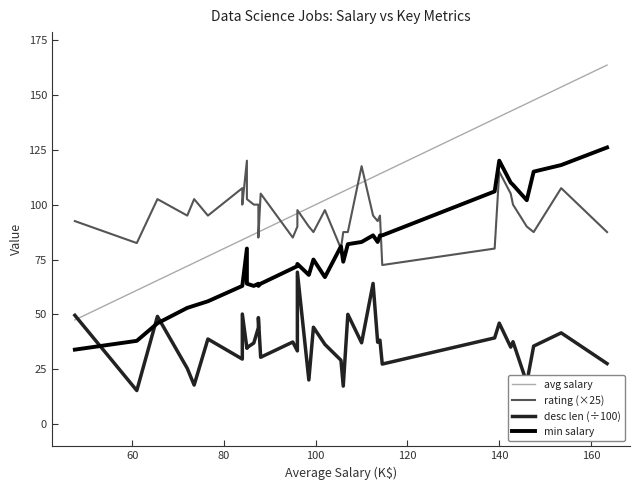

At which category does the chart reach its minimum across all series?

60